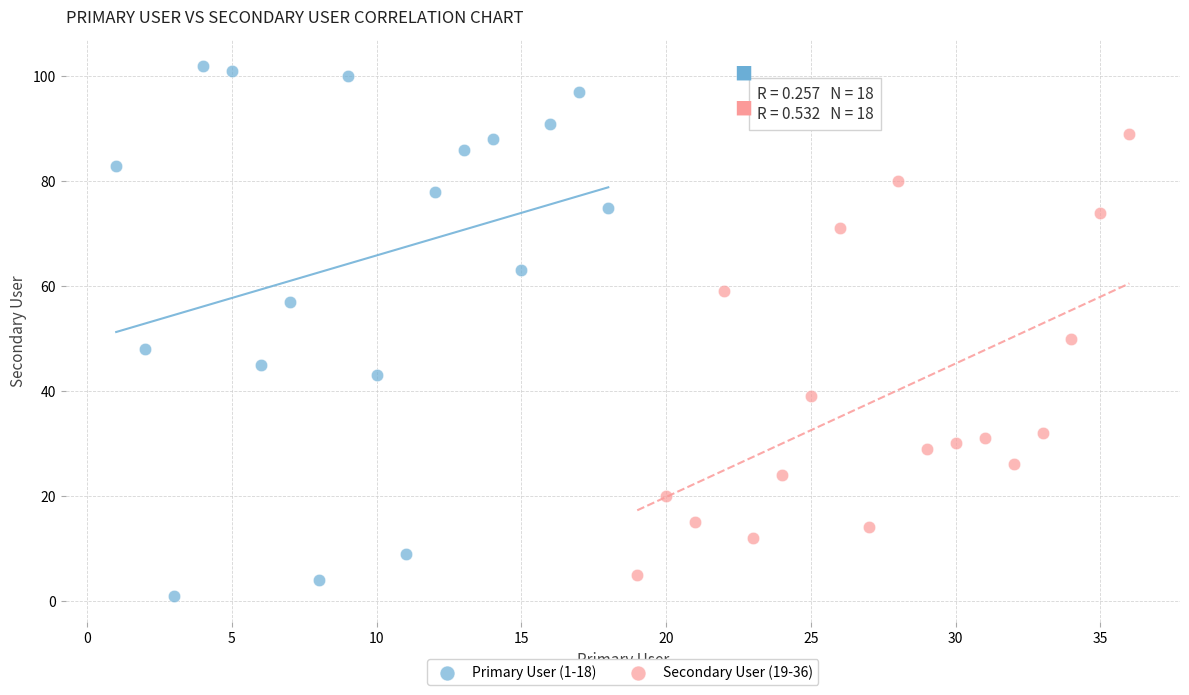

Which series contains the highest Y value?

Primary User (1-18)